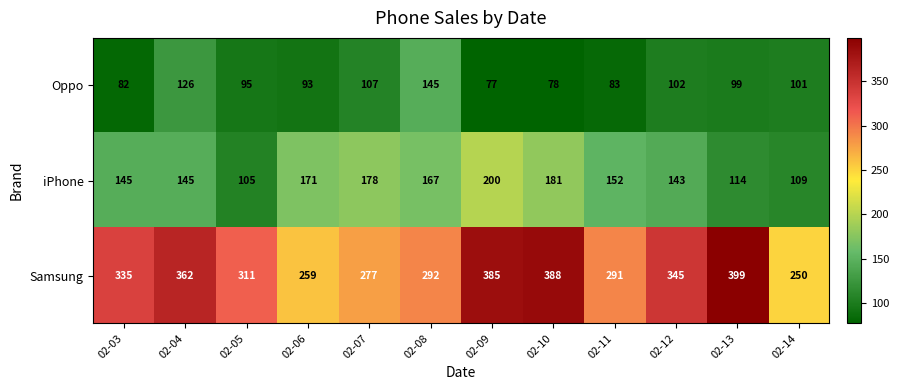

What is the difference between the second highest and minimum values in the Samsung series?

138